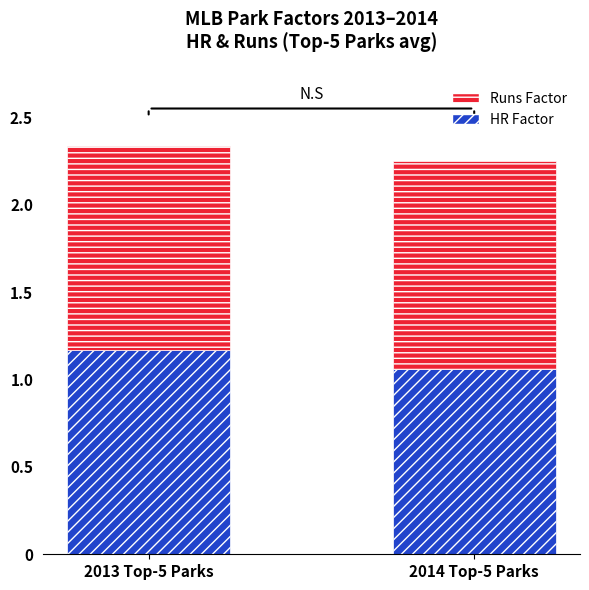

What is the total value across all series at 2014 Top-5 Parks?

2.2